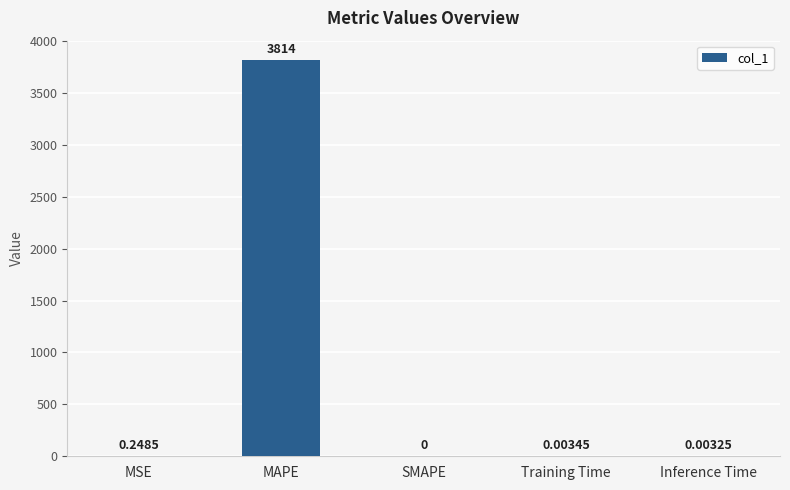

Are the bars horizontal?

No